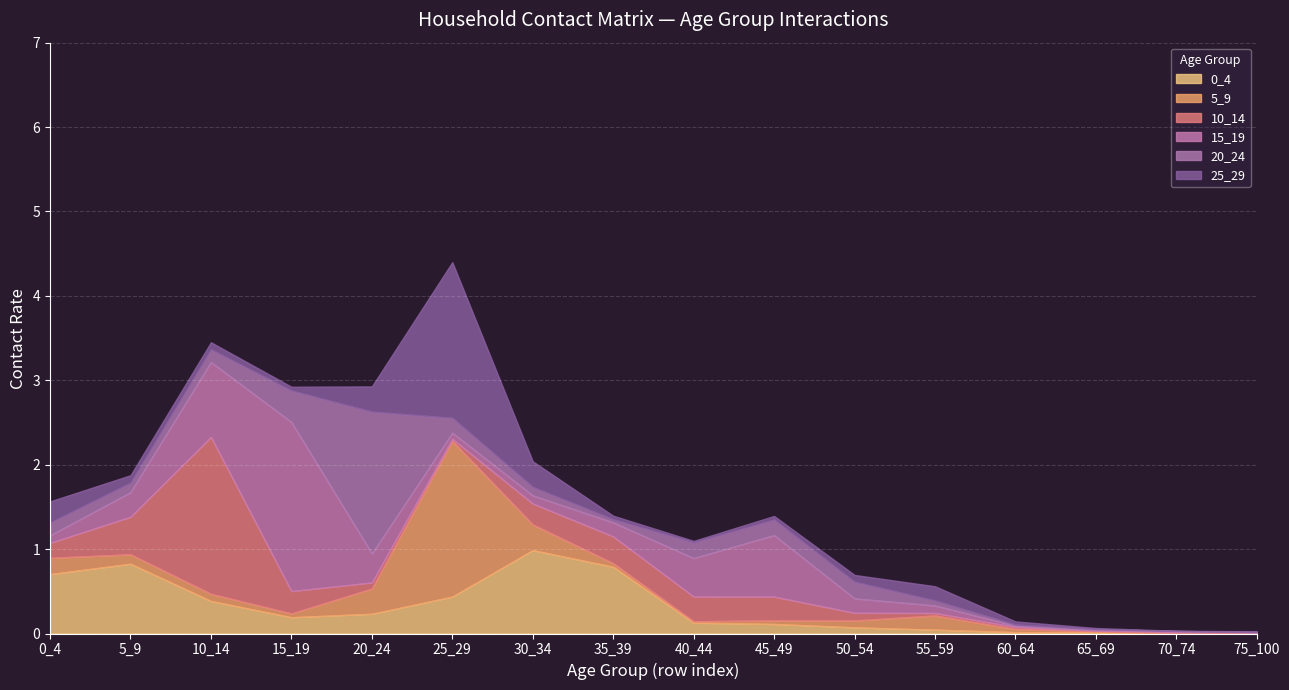

Is the value of 0_4 at 20_24 greater than the value of 25_29 at 75_100?

Yes